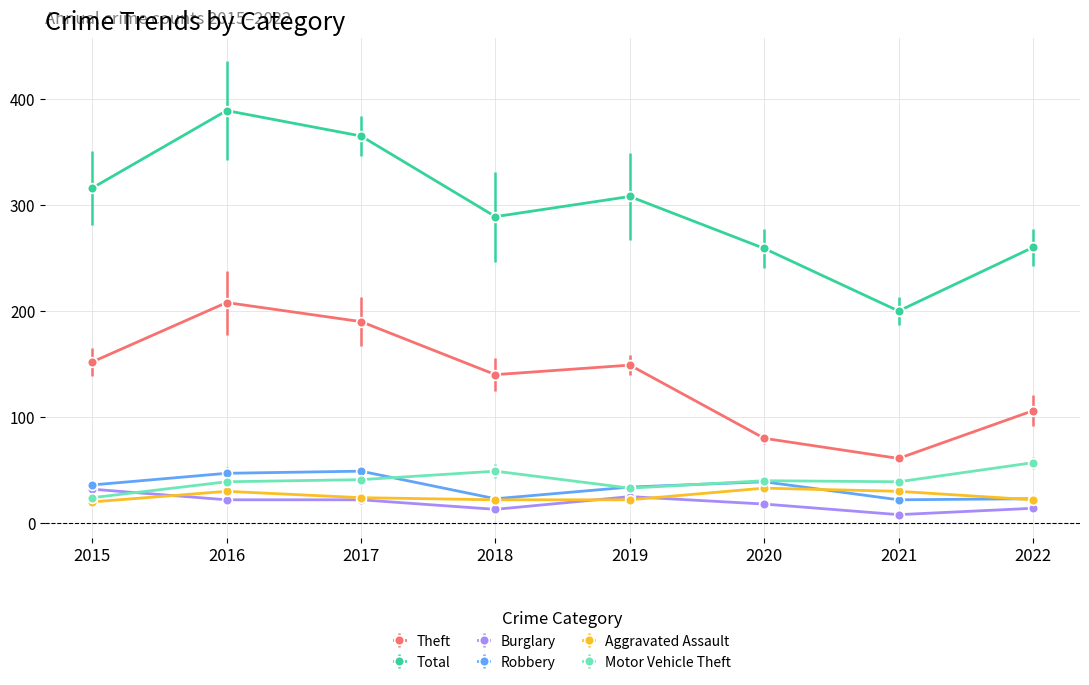

Which series has the largest range (max minus min)?

Total